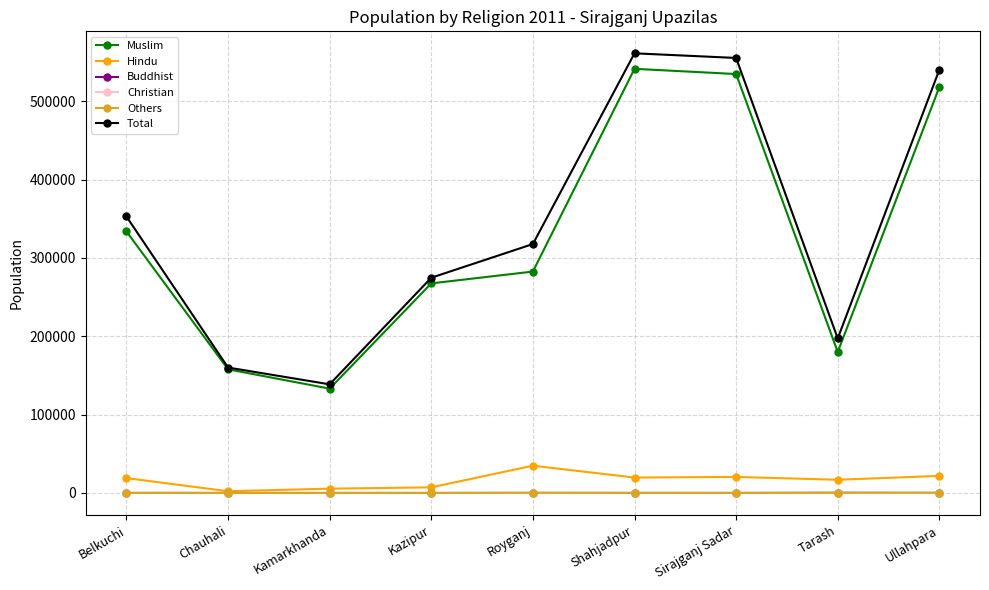

True or false: Hindu and Muslim intersect in this chart.

False